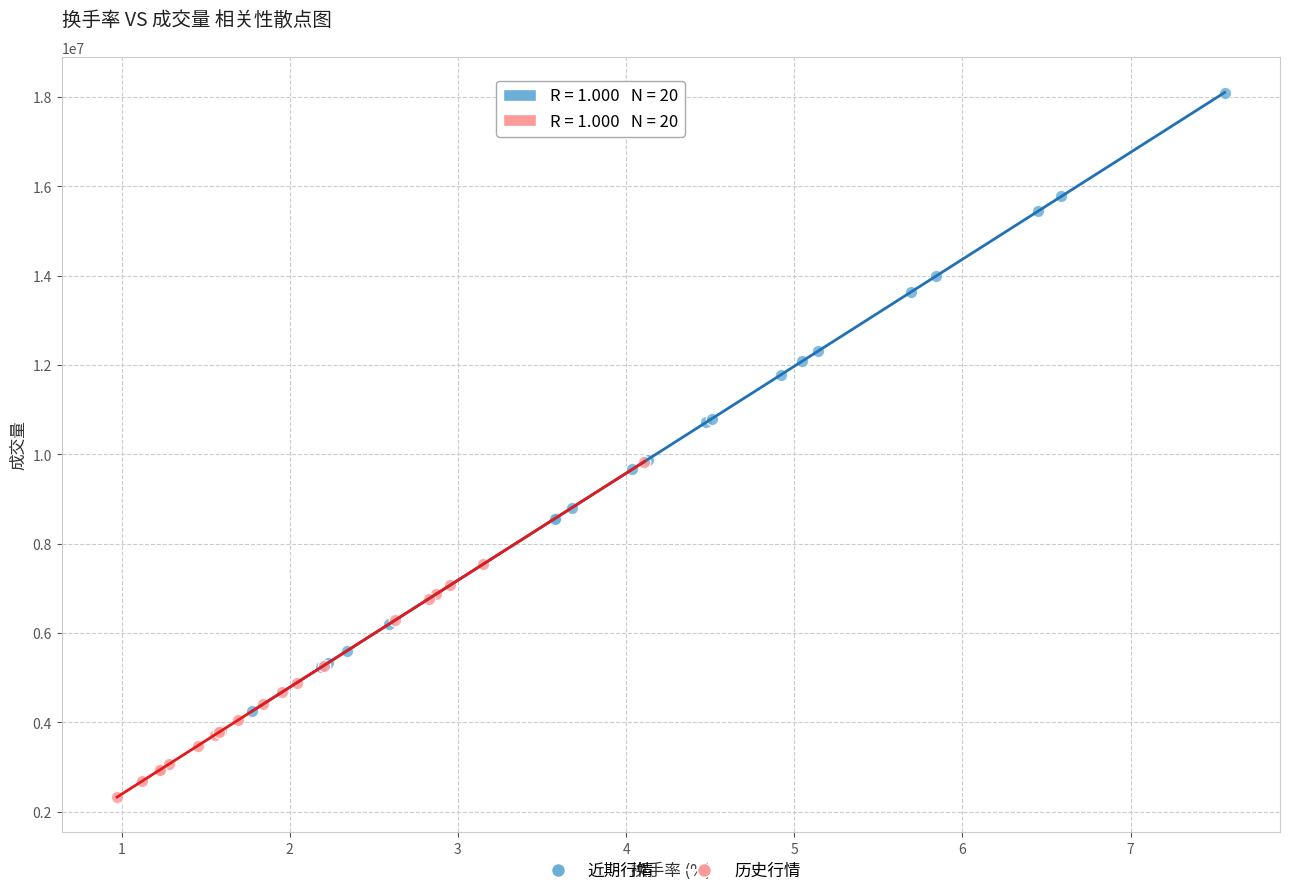

Which series has the largest Y range (max minus min)?

近期行情